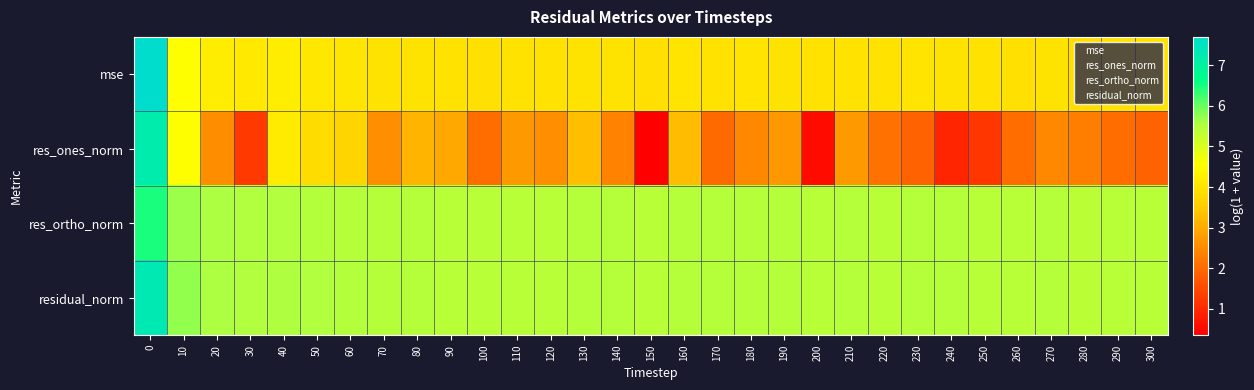

Between 140 and 290, which is larger?

140